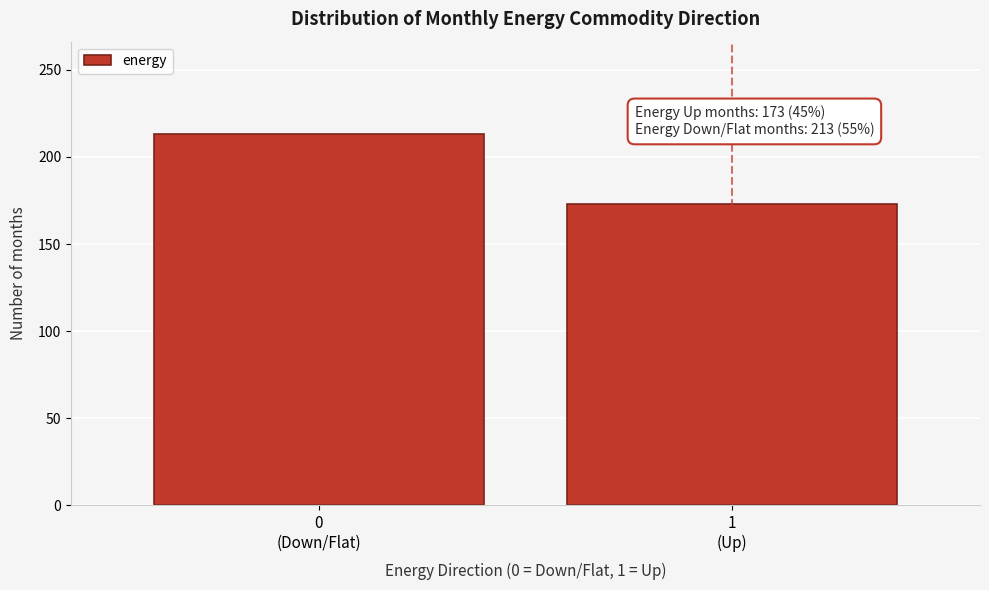

Reading right to left, extract all data points from this chart.

173	213